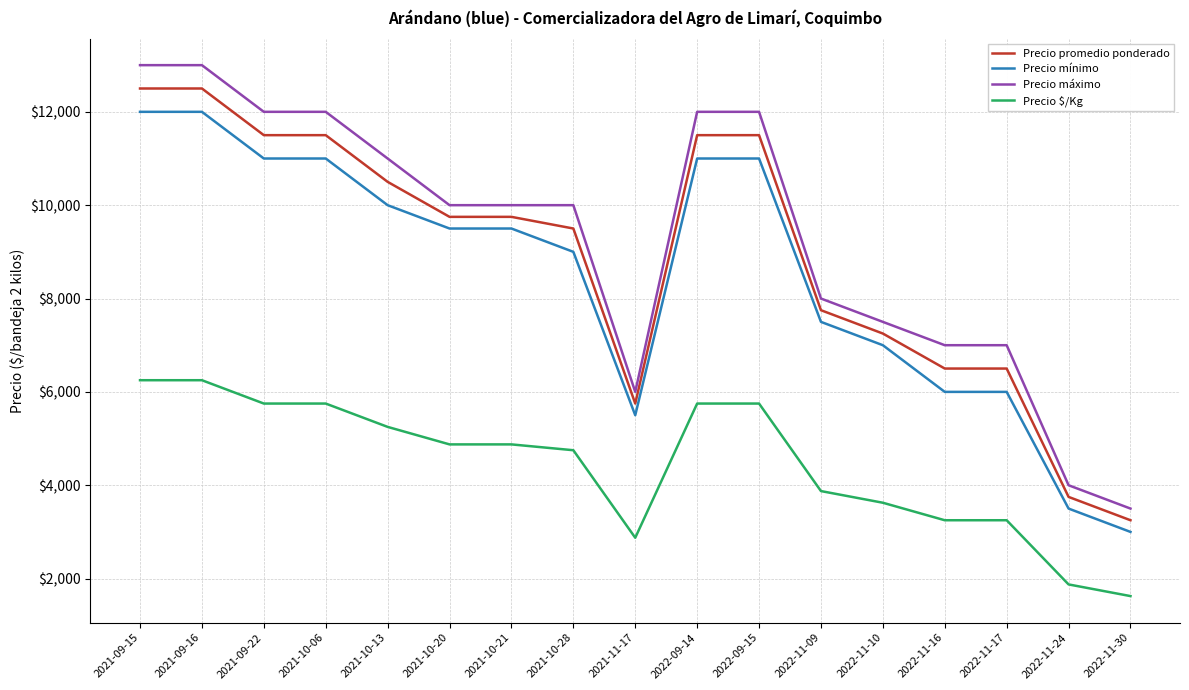

The value of Precio mínimo at 2021-11-17 is 5500. True or false?

True